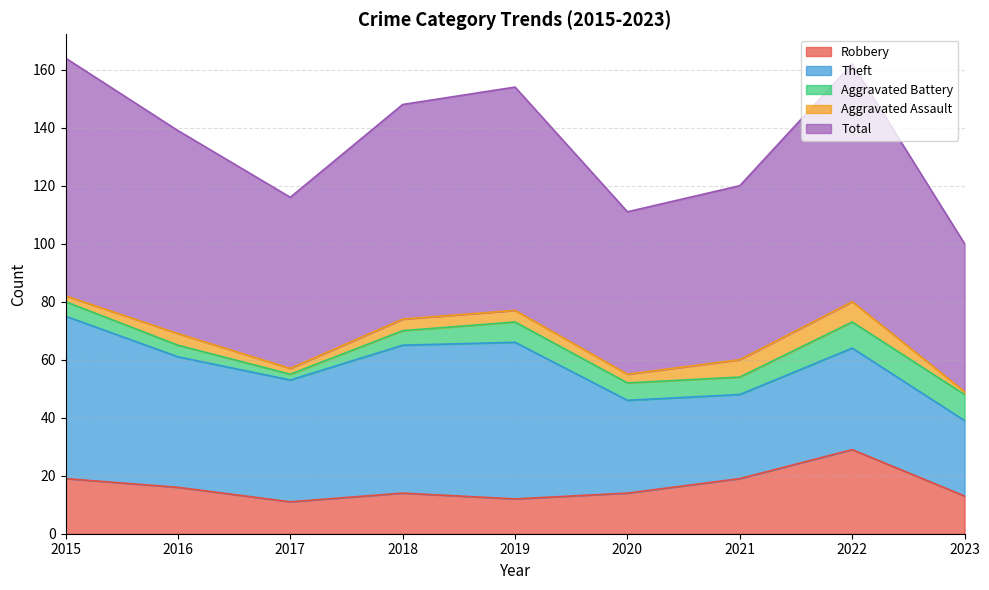

How many distinct data groups are displayed?

5